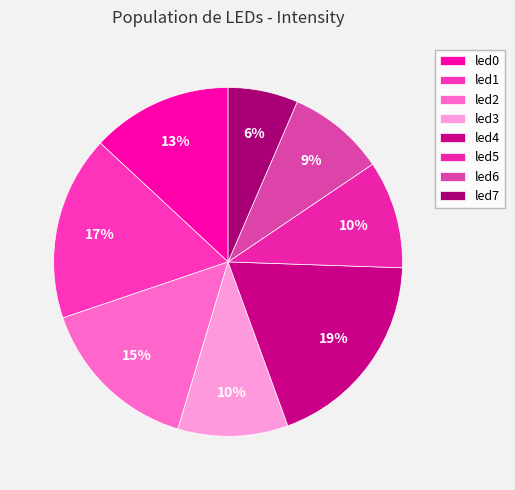

Is it true that led4 is 28% of the pie?

False